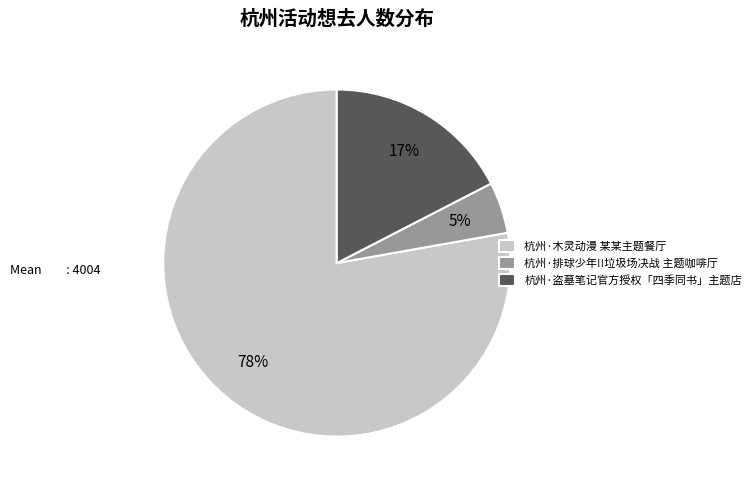

To the nearest percent, what is the combined percentage of 杭州·木灵动漫 某某主题餐厅 and 杭州·排球少年!!垃圾场决战 主题咖啡厅?

83%